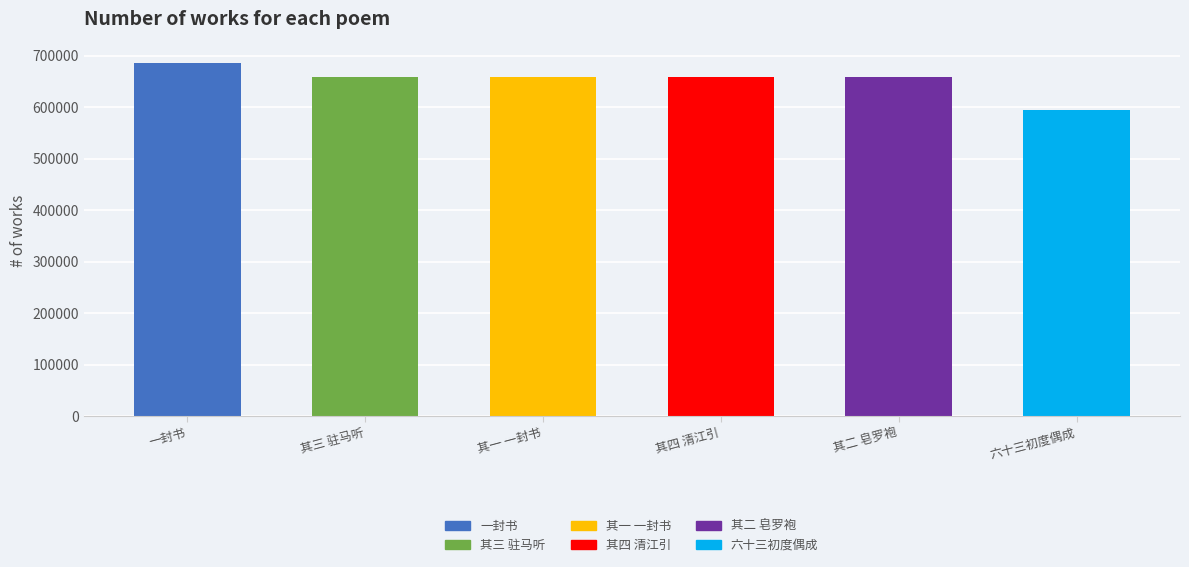

What is the label of the 5th bar from the left?

其二 皂罗袍